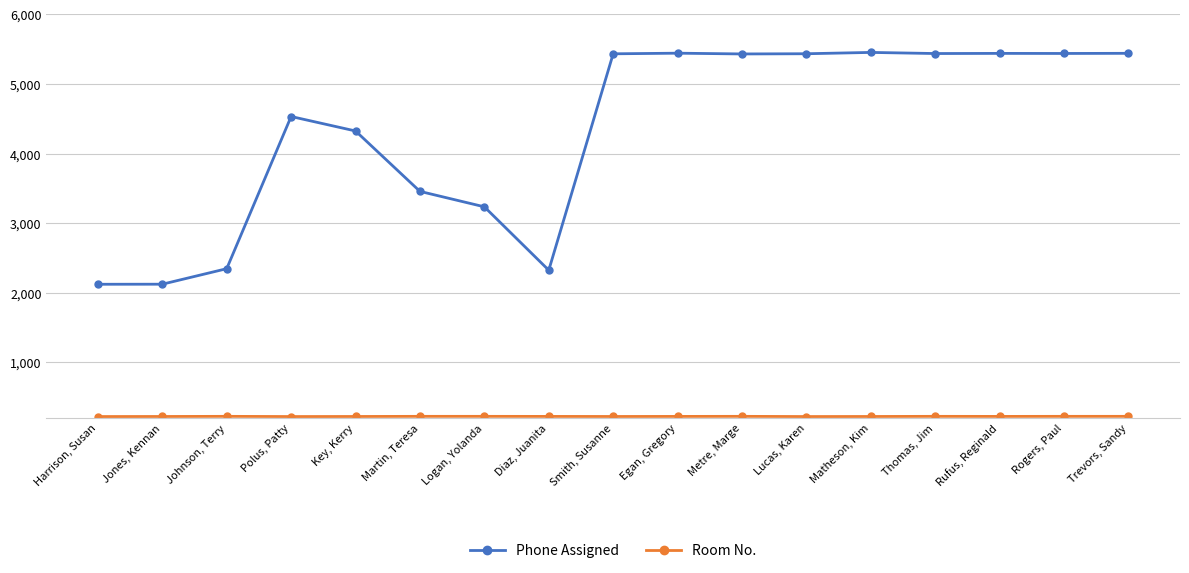

What is the minimum value shown in the chart?

220